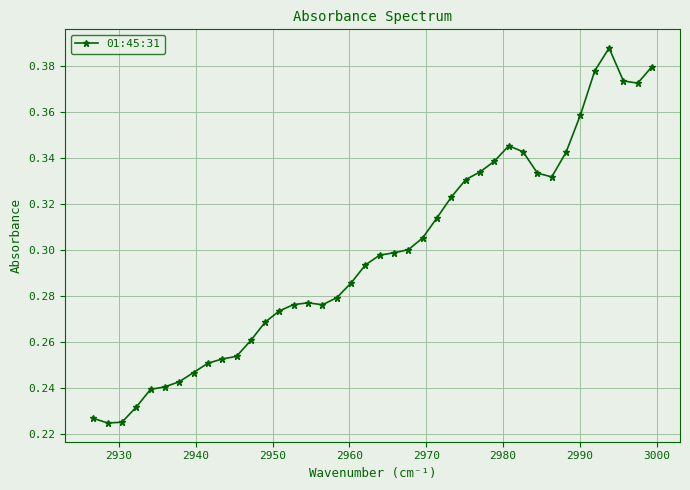

How many values are between 0 and 1?

40